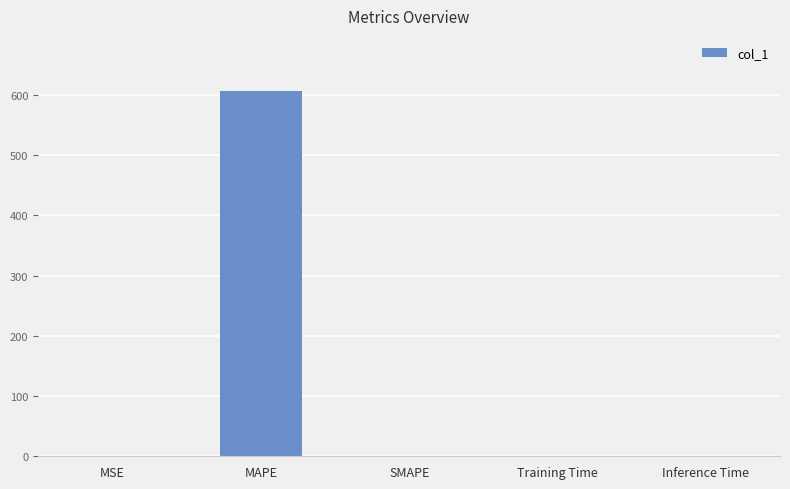

What is the approximate value at MAPE?

606.8